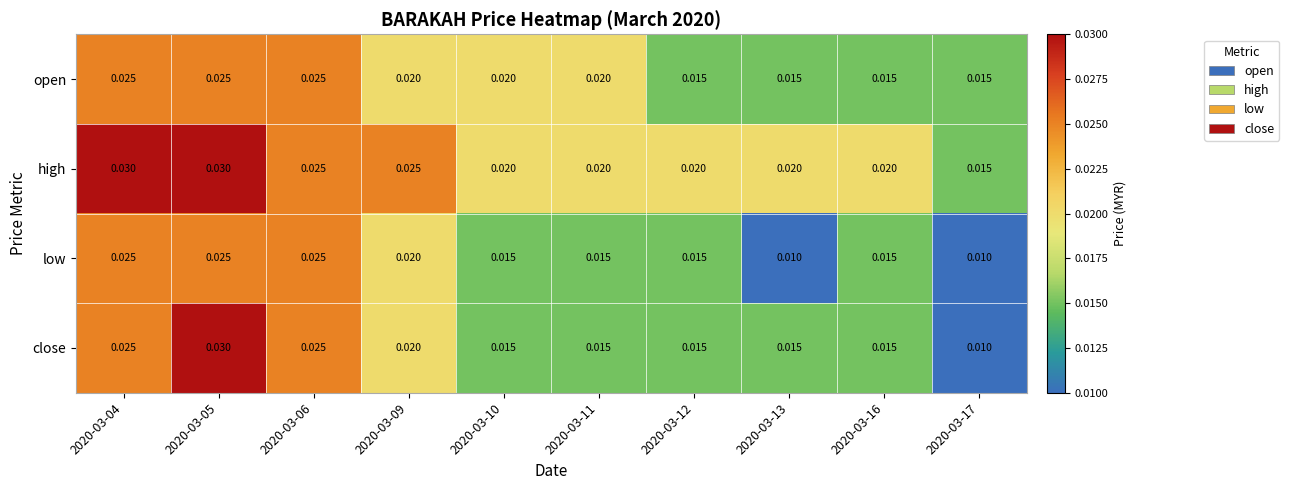

Count the number of categories in the chart.

10